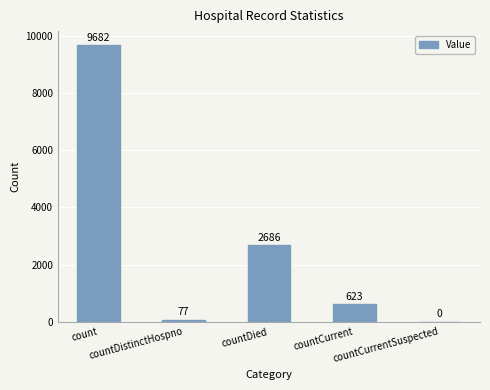

True or false: the data shows 9682 at count.

True